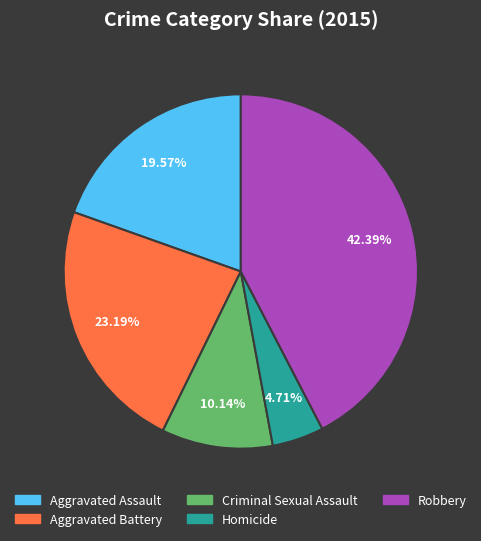

How many segments does this pie chart have?

5